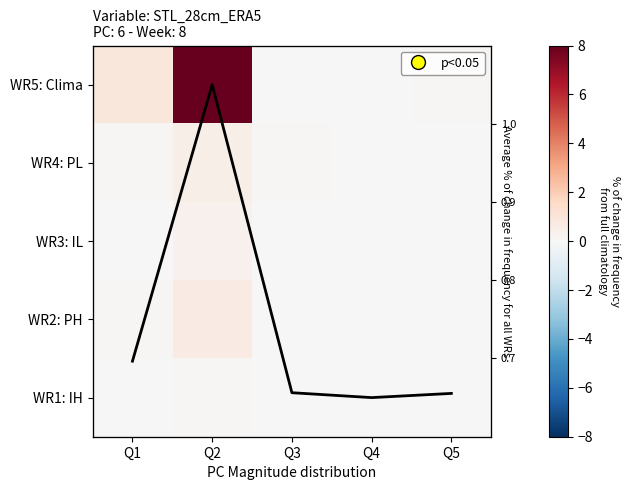

True or false: WR2: PH has a value of -0.3 at Q5.

False